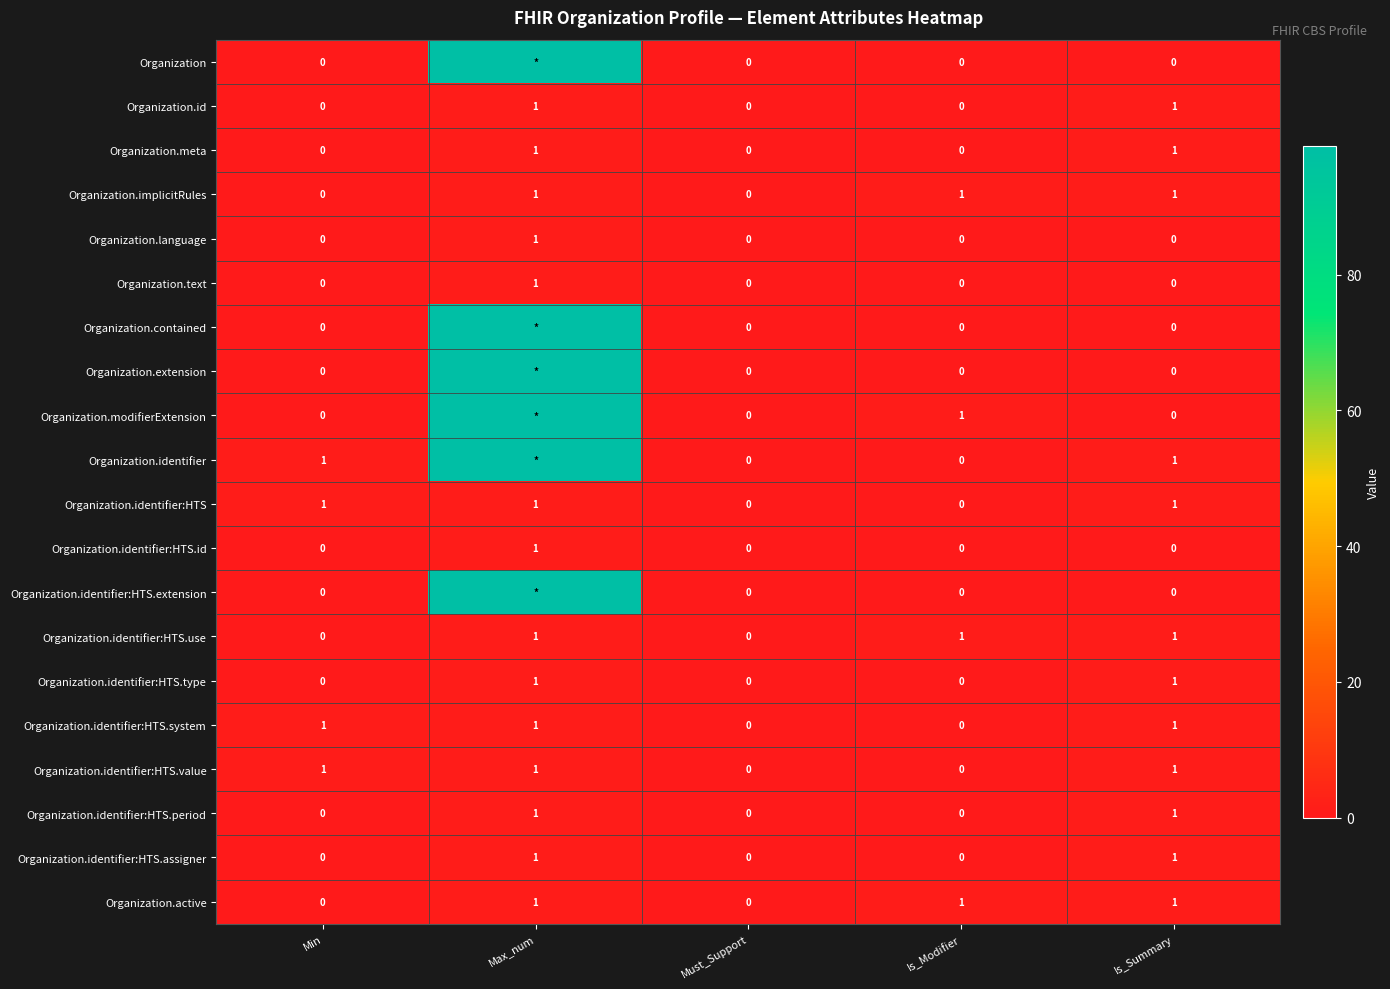

Which category has the highest value across all series?

Max_num